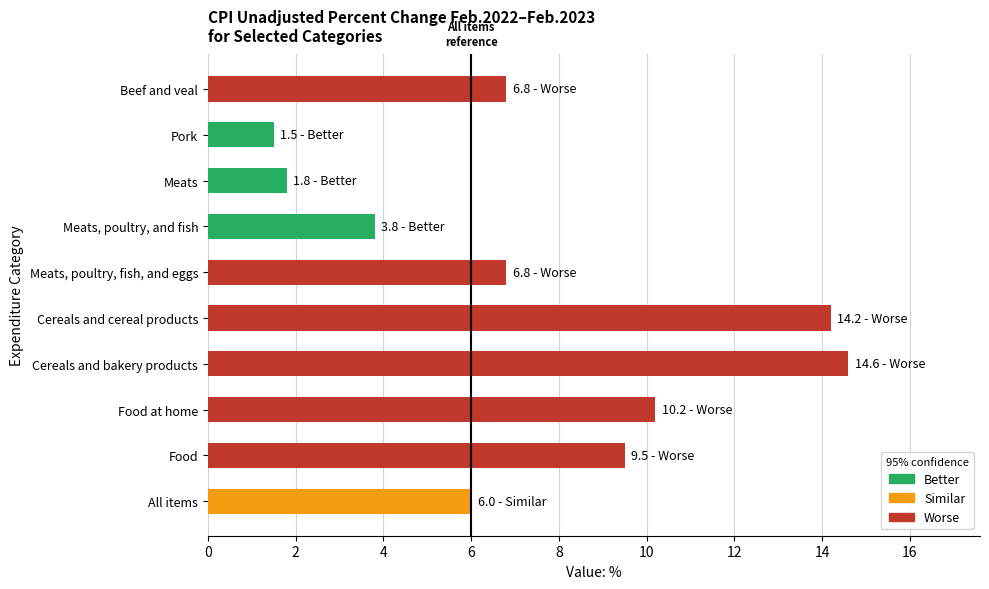

True or false: the data shows 3.6 at Cereals and cereal products.

False